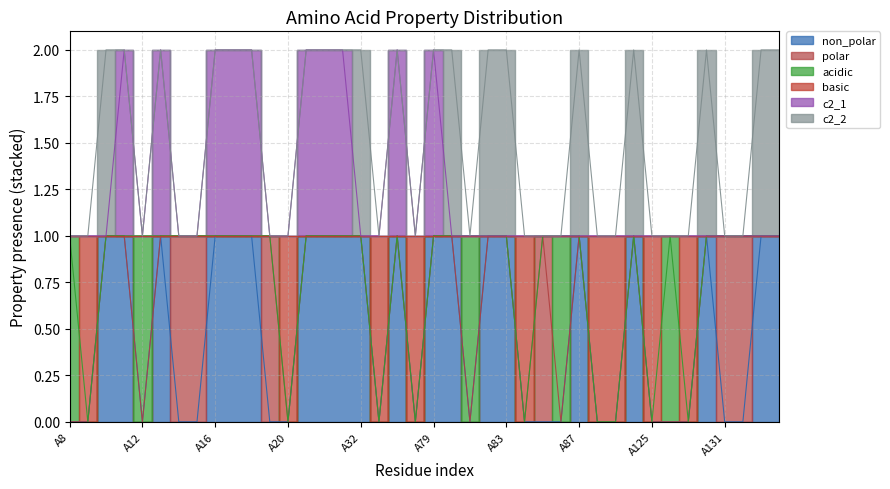

What is the sum of all non_polar values?

20